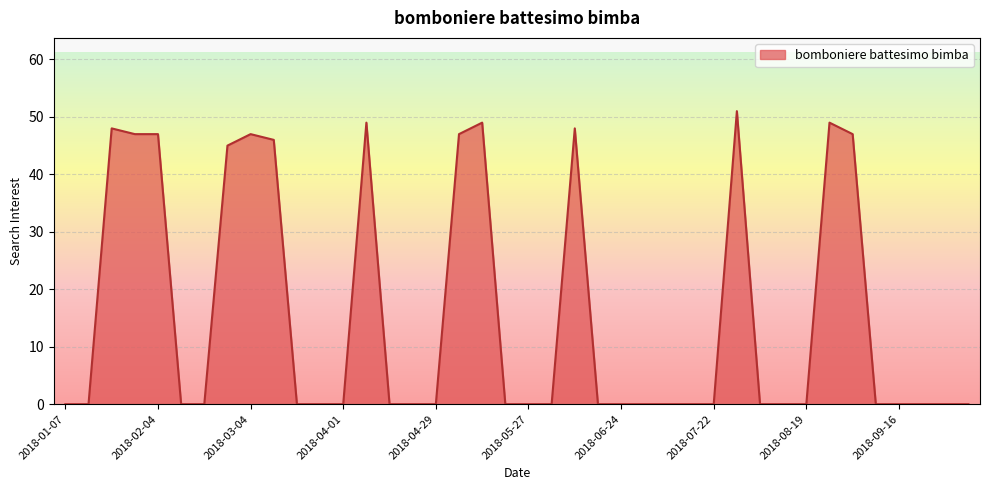

What is the greatest value displayed?

51